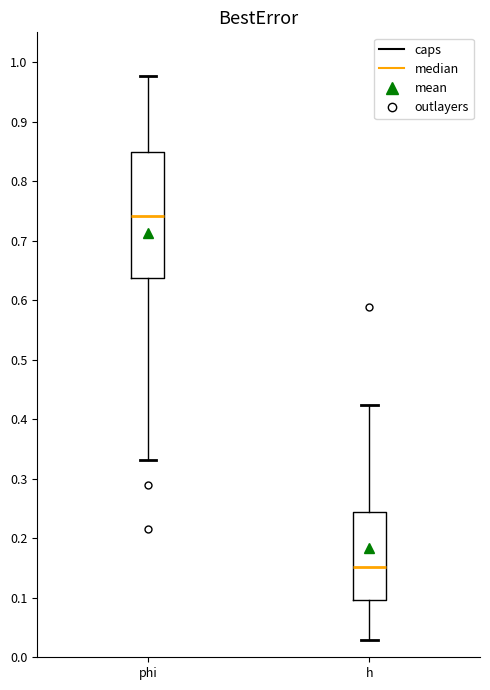

Which box's median line is the highest?

phi